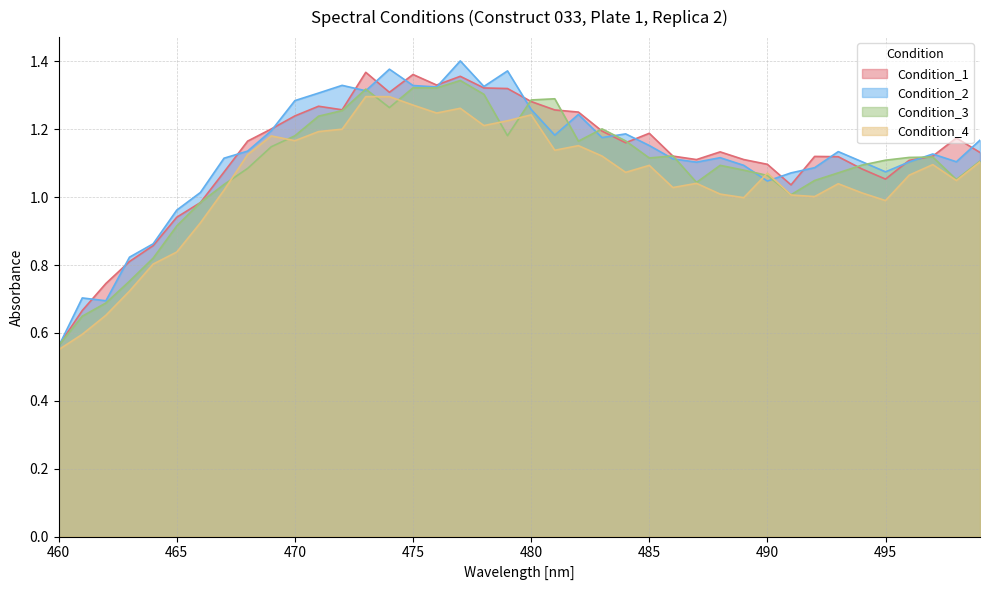

Which series has the widest spread of values?

Condition_2